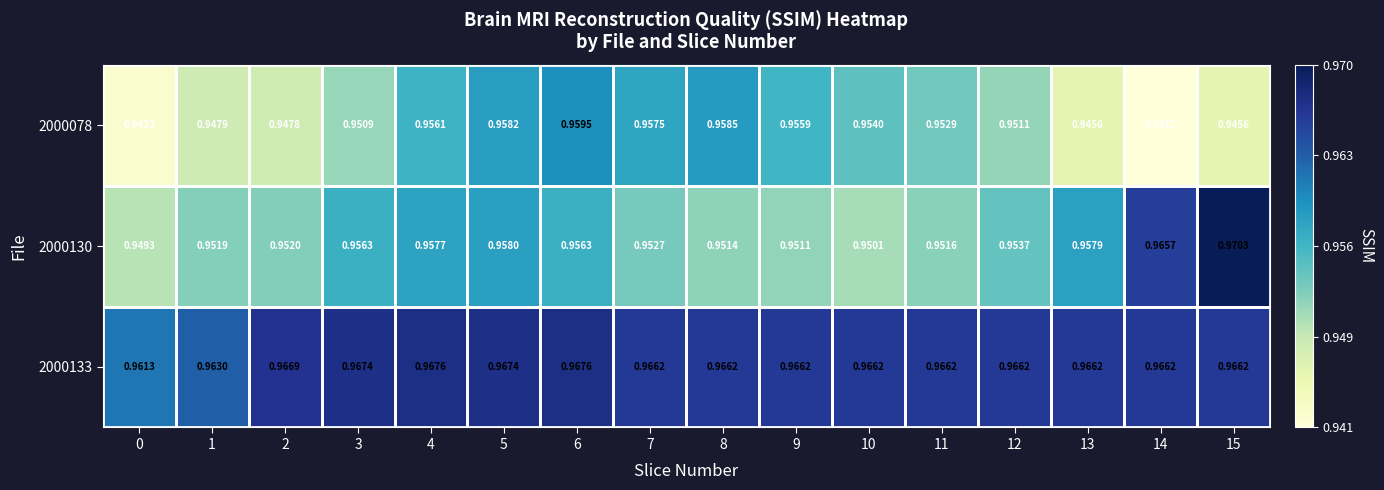

Is the value of 2000133 at 3 greater than the value of 2000078 at 2?

Yes